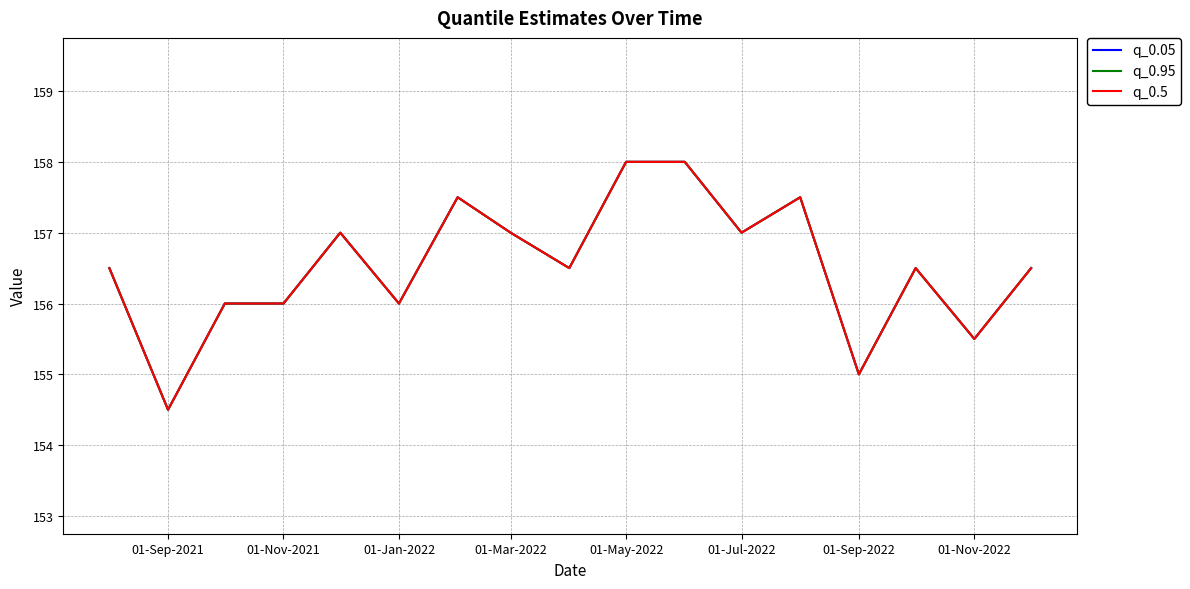

Does the chart display data point markers on the line(s)?

No